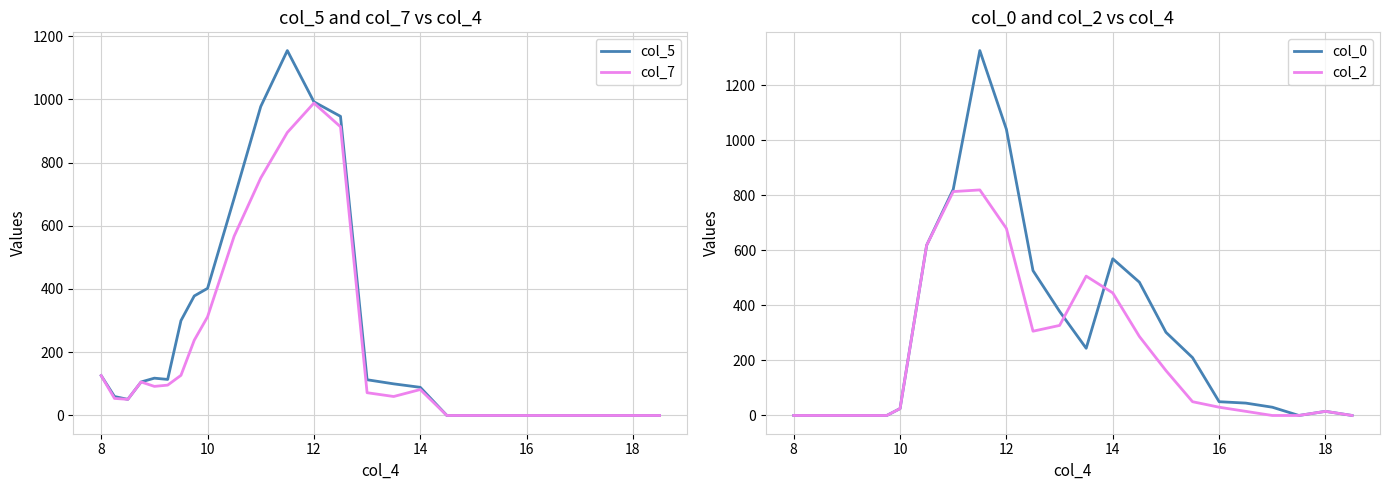

The value of col_5 at 8 is 202. True or false?

False